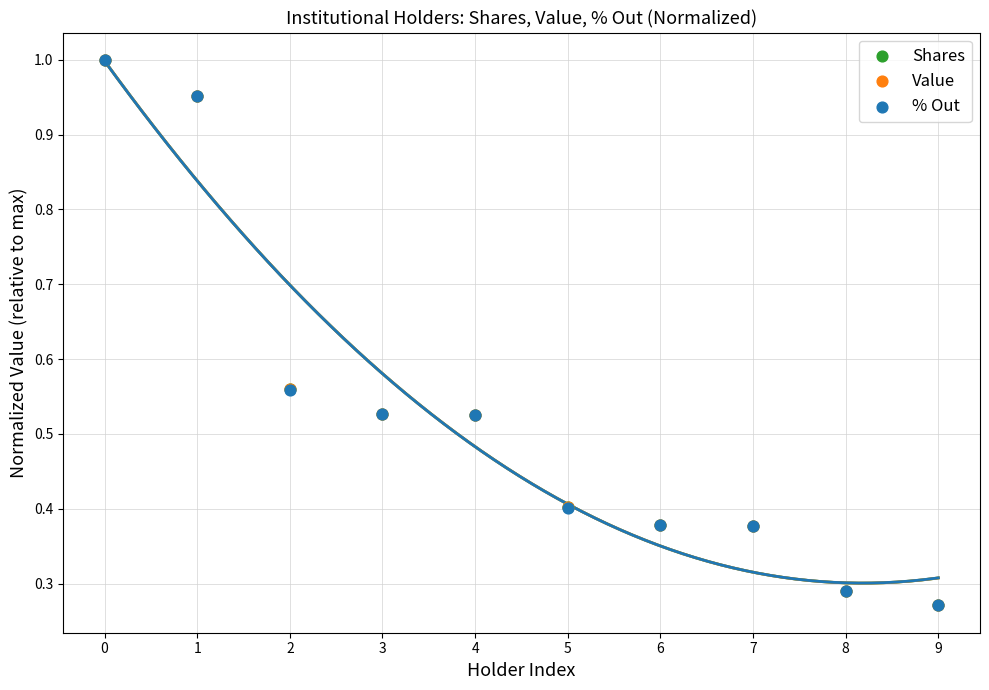

What are all the series names shown in the legend?

Shares, Value, % Out